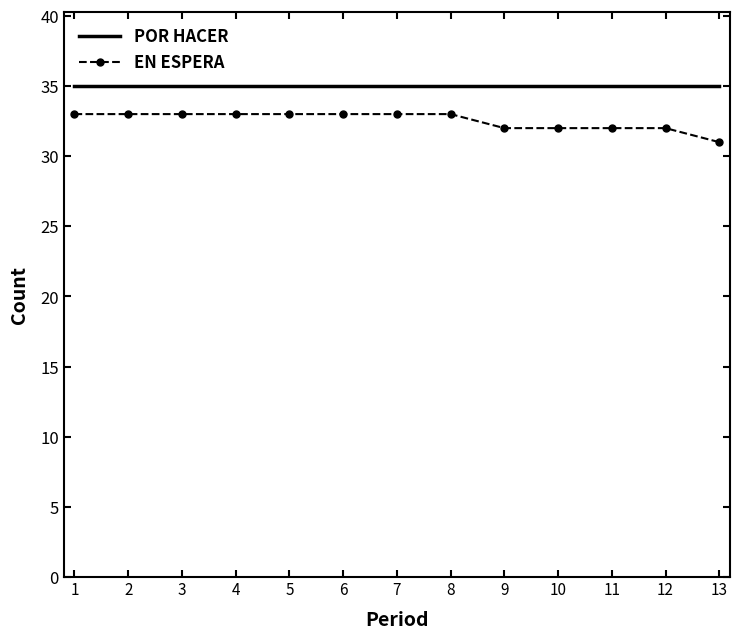

What are all the series names shown in the legend?

POR HACER, EN ESPERA